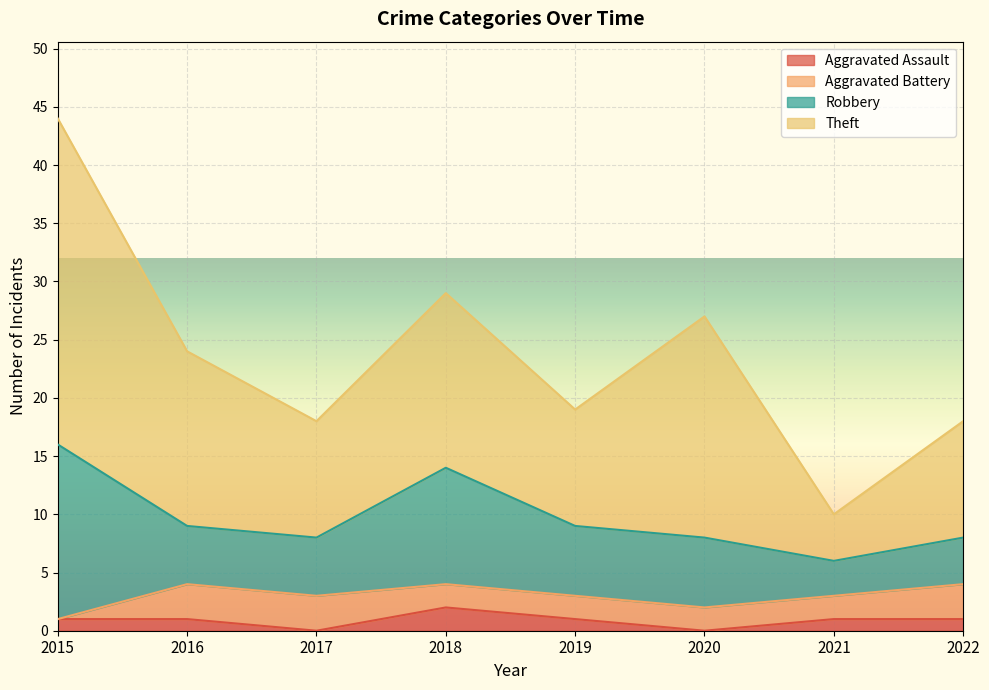

What is the average value of the Robbery series?

7